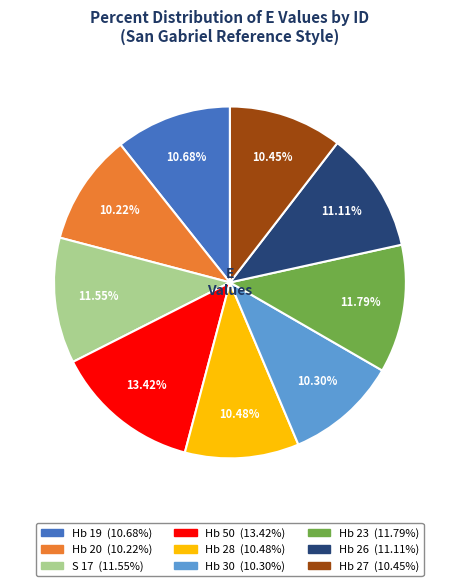

To the nearest percent, what is the average slice percentage?

11%